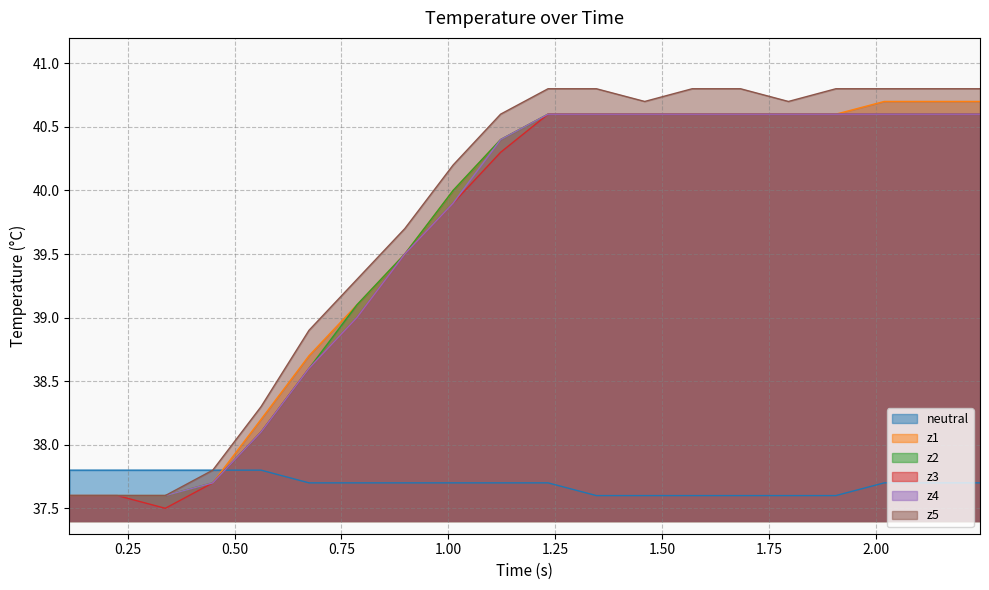

True or false: z1 and z2 intersect in this chart.

False